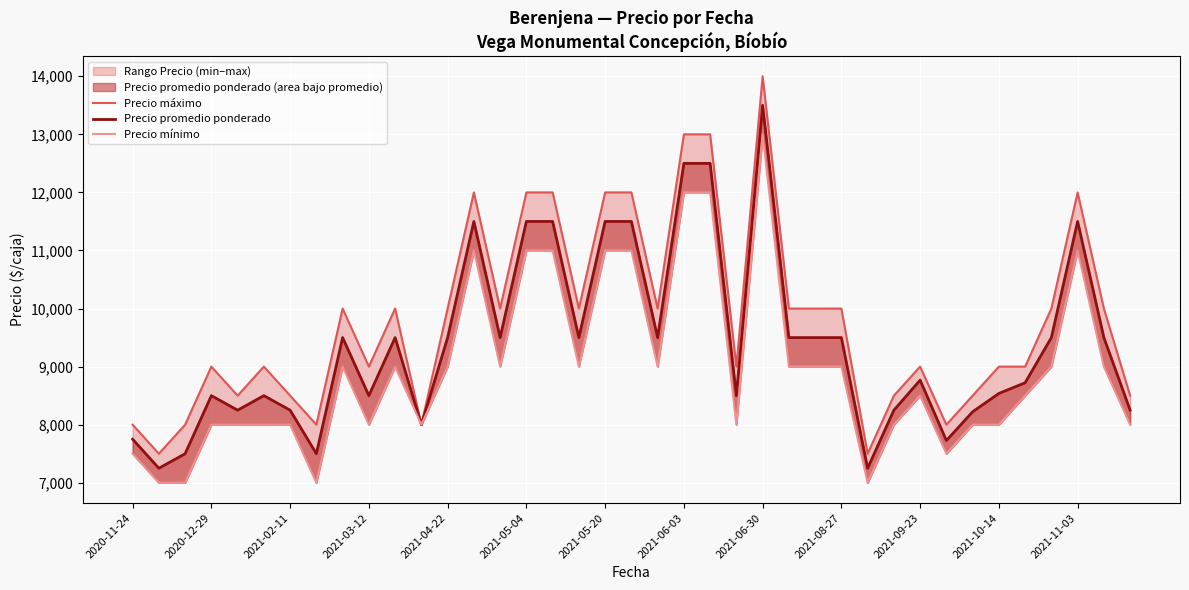

Reading right to left, extract all data points from this chart.

Precio máximo: 8500	10000	12000	10000	9000	9000	8500	8000	9000	8500	7500	10000	10000	10000	14000	9000	13000	13000	10000	12000	12000	10000	12000	12000	10000	12000	10000	8000	10000	9000	10000	8000	8500	9000	8500	9000	8000	7500	8000
Precio promedio ponderado: 8250	9500	11500	9500	8722	8538	8222	7727	8767	8250	7250	9500	9500	9500	13500	8500	12500	12500	9500	11500	11500	9500	11500	11500	9500	11500	9500	8000	9500	8500	9500	7500	8250	8500	8250	8500	7500	7250	7750
Precio mínimo: 8000	9000	11000	9000	8500	8000	8000	7500	8500	8000	7000	9000	9000	9000	13000	8000	12000	12000	9000	11000	11000	9000	11000	11000	9000	11000	9000	8000	9000	8000	9000	7000	8000	8000	8000	8000	7000	7000	7500